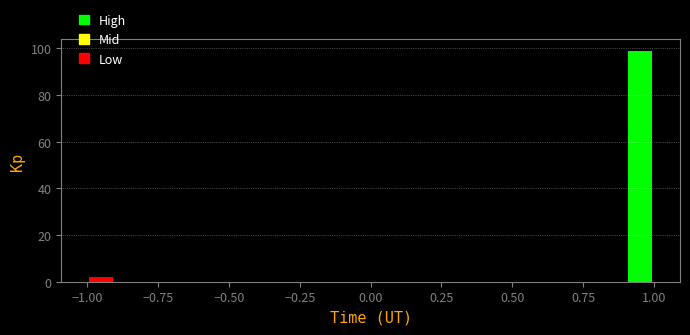

Read against the x-axis, roughly where is the centre of the tallest bar?

0.95